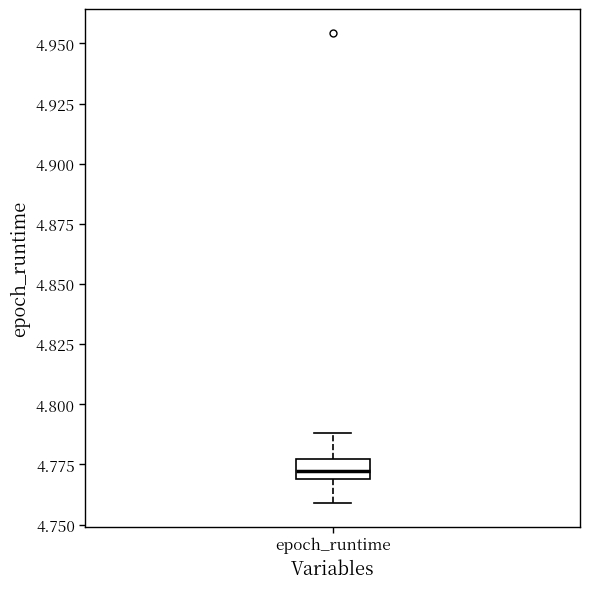

Transcribe this box plot: give where the median line is, the range the box spans, and where the two whiskers end, as read against the y-axis. The values are not printed on the chart, so give them approximately, as read against the axis.

median 4.770 (inside the box), box 4.770 to 4.775, whiskers 4.760 to 4.790